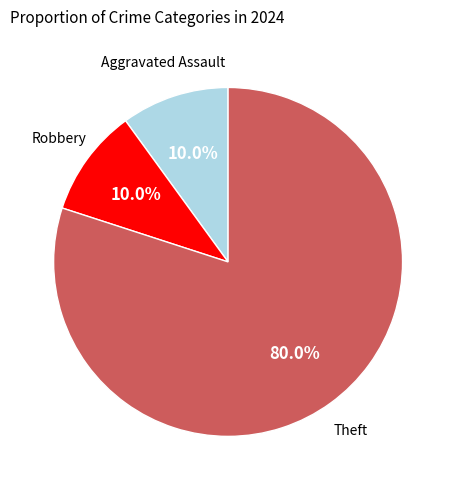

Which has a higher value, Aggravated Assault or Theft?

Theft